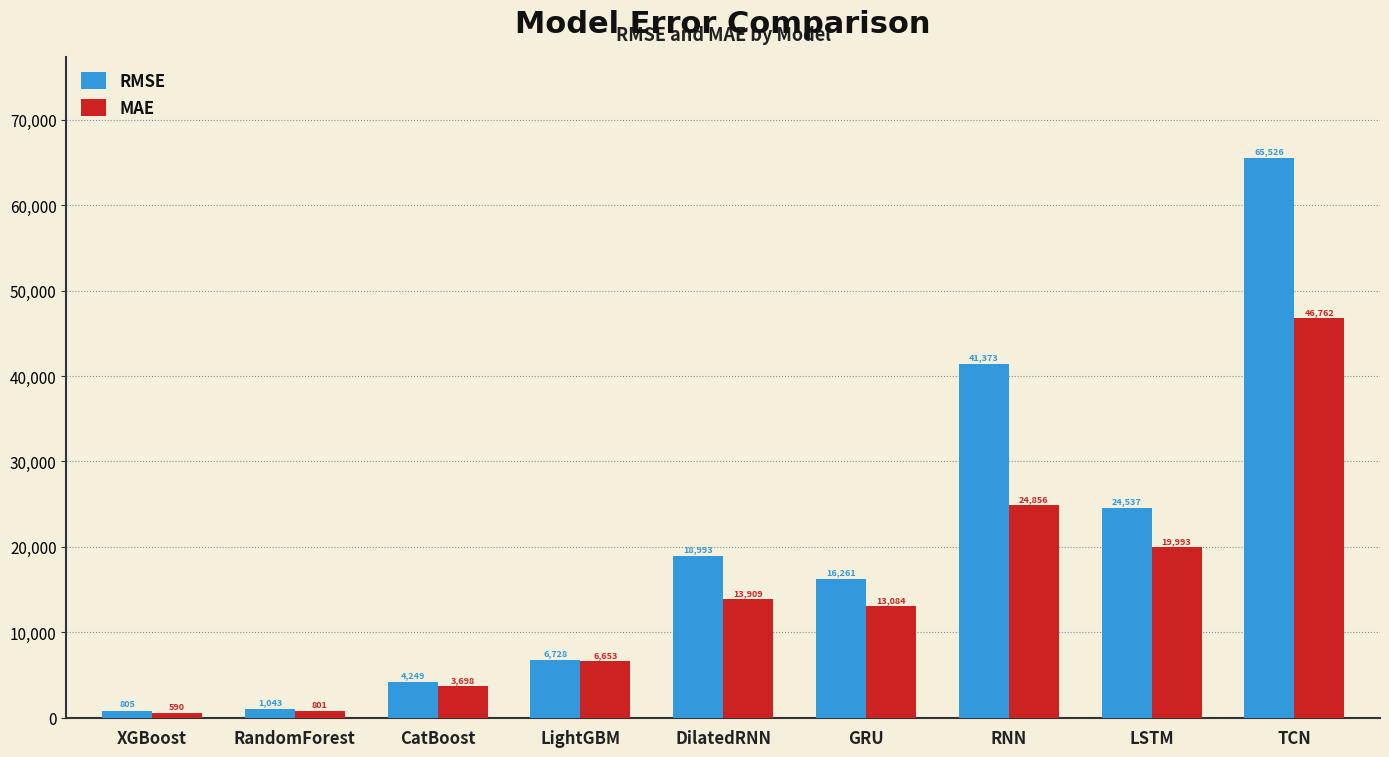

At how many categories does at least one series exceed 17164?

4